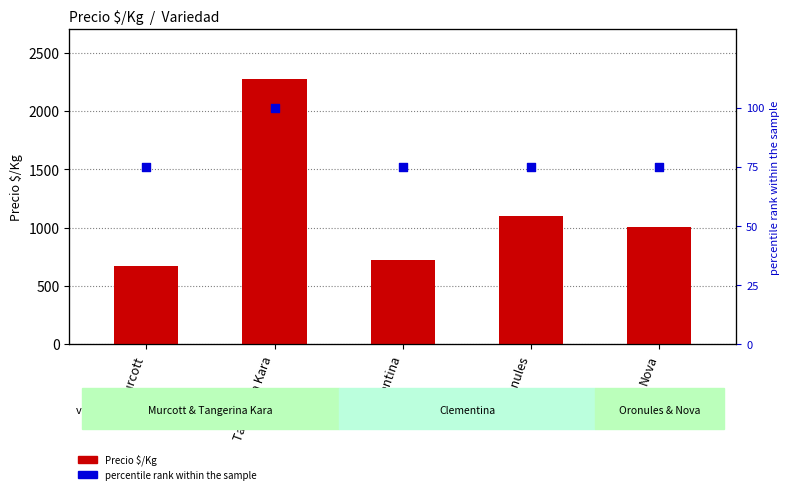

Which series has the widest spread of Y values?

Precio $/Kg